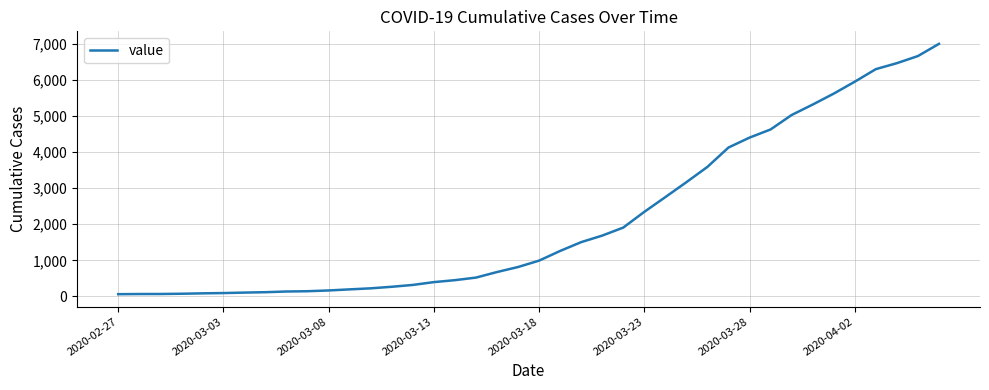

What is the difference between the second highest and minimum values?

6593